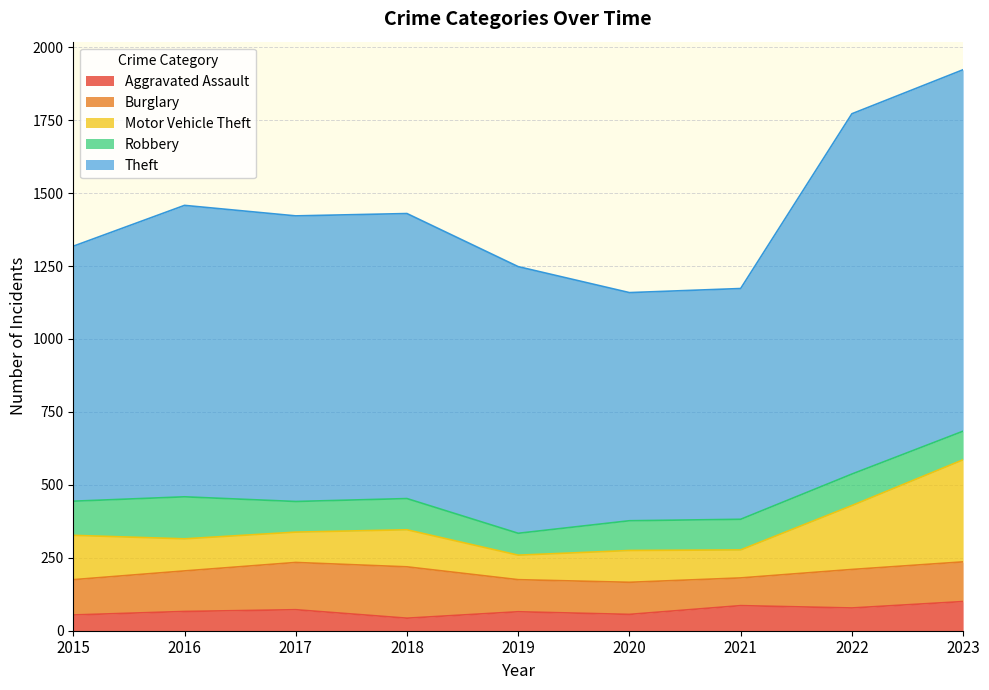

Reading right to left, extract all data points from this chart.

Aggravated Assault: 2023=100	2022=78	2021=86	2020=56	2019=65	2018=43	2017=72	2016=66	2015=54
Burglary: 2023=136	2022=132	2021=95	2020=110	2019=110	2018=176	2017=162	2016=139	2015=121
Motor Vehicle Theft: 2023=350	2022=219	2021=96	2020=109	2019=84	2018=127	2017=104	2016=110	2015=152
Robbery: 2023=98	2022=108	2021=105	2020=102	2019=75	2018=107	2017=105	2016=144	2015=117
Theft: 2023=1239	2022=1235	2021=791	2020=782	2019=914	2018=977	2017=979	2016=999	2015=874